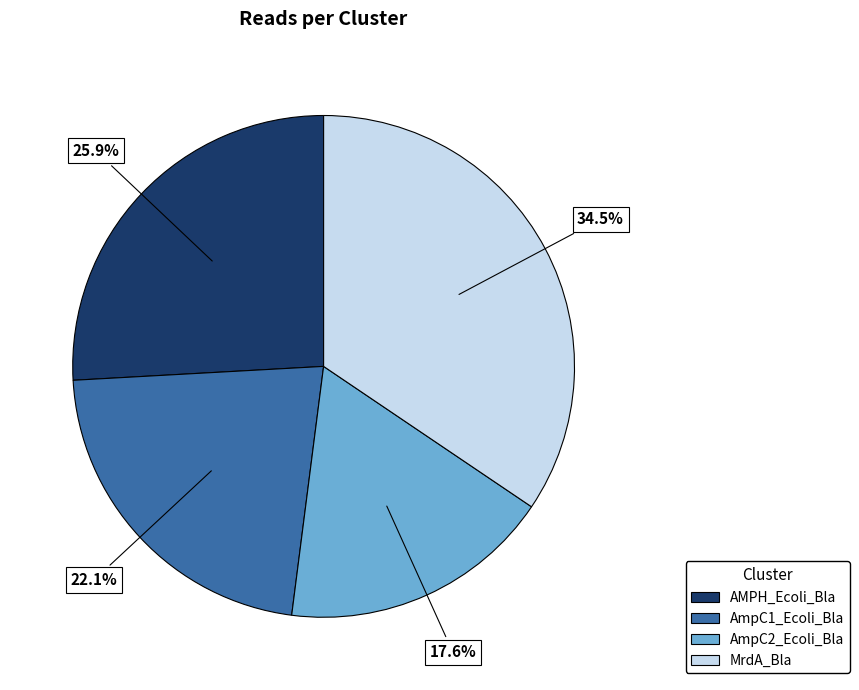

Which has a higher value, AmpC1_Ecoli_Bla or AmpC2_Ecoli_Bla?

AmpC1_Ecoli_Bla